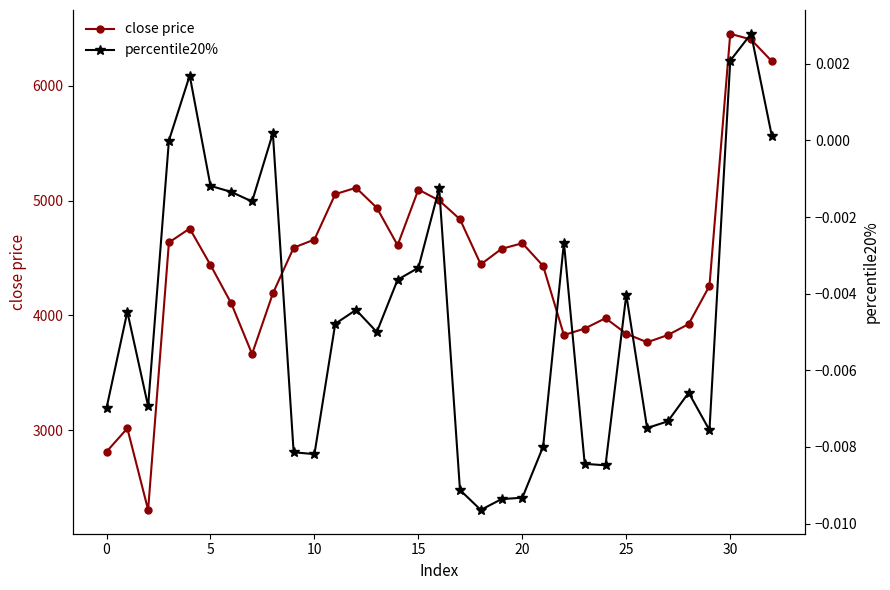

True or false: percentile20% and close price intersect in this chart.

False